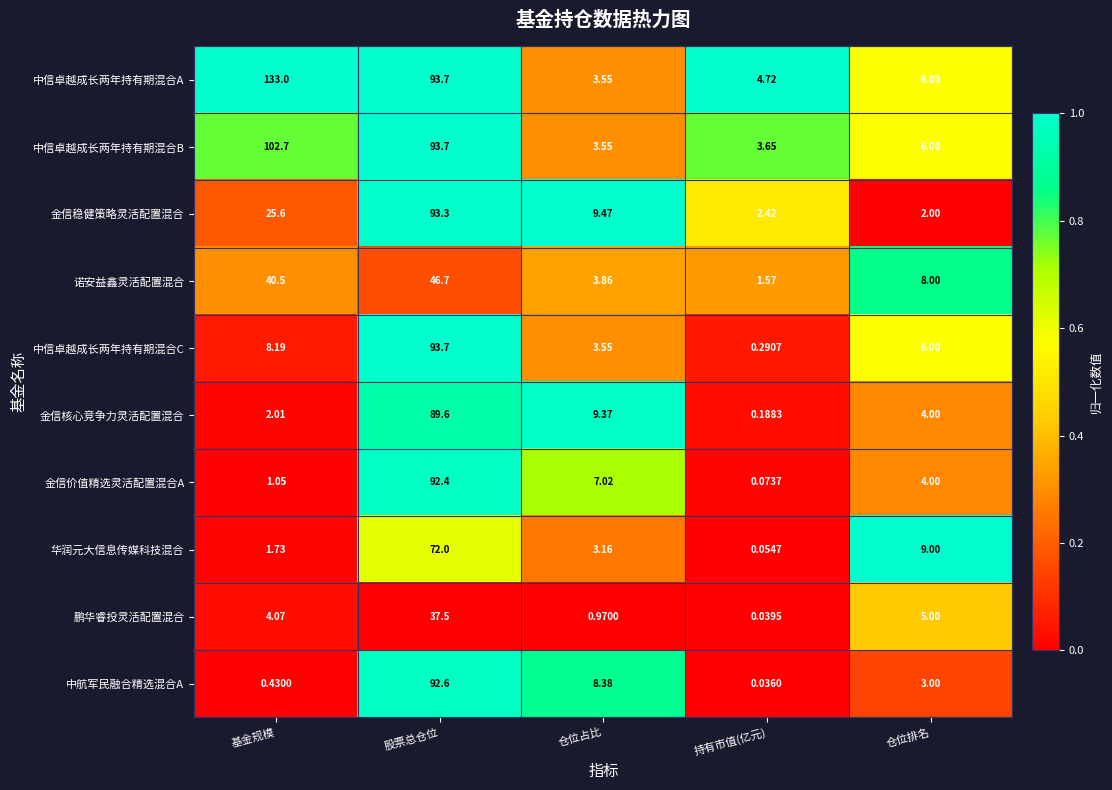

At which label is 中信卓越成长两年持有期混合B closest to 53?

股票总仓位